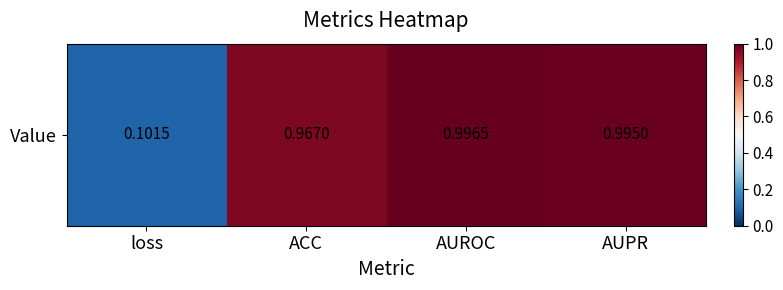

Reading left to right, list all the values displayed in this chart.

loss=0.1	ACC=1.0	AUROC=1.0	AUPR=1.0